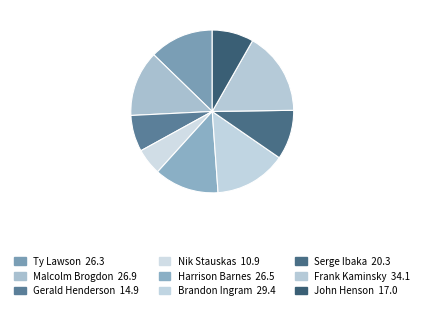

How many slices are in this pie chart?

9